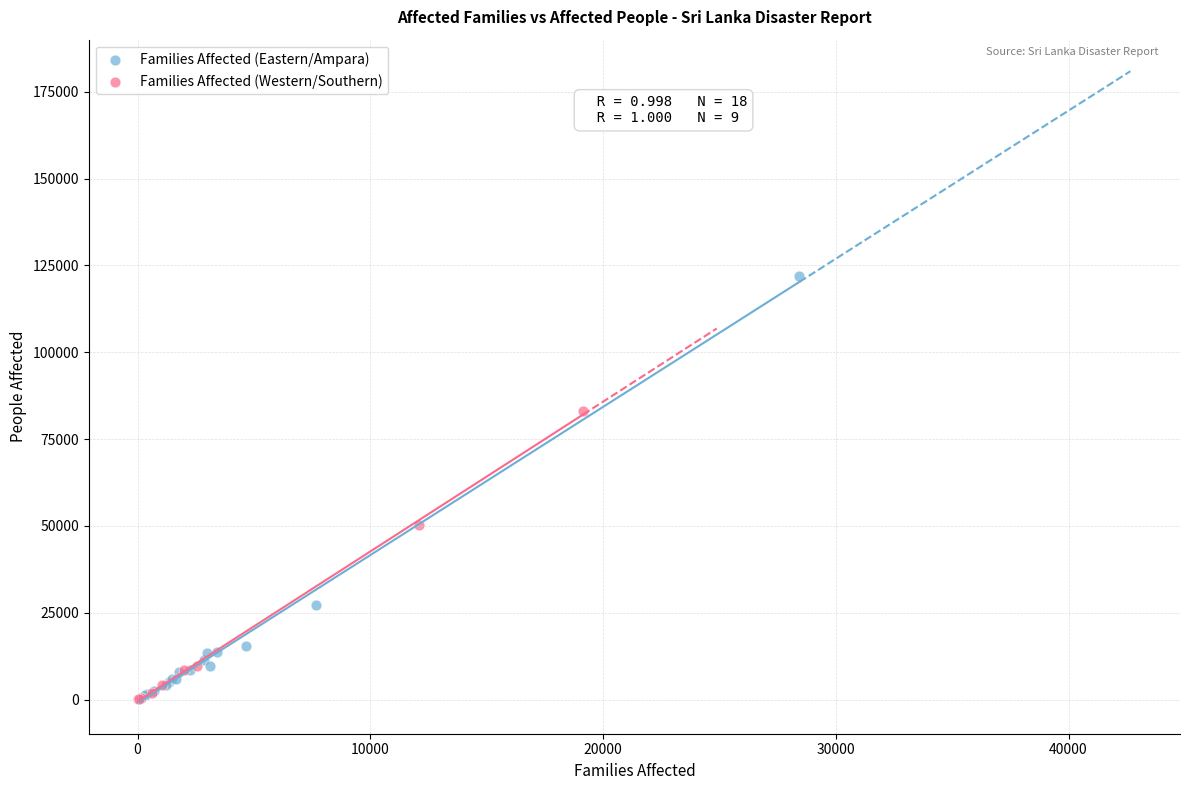

What are all the series names shown in the legend?

Families Affected (Eastern/Ampara), Families Affected (Western/Southern)